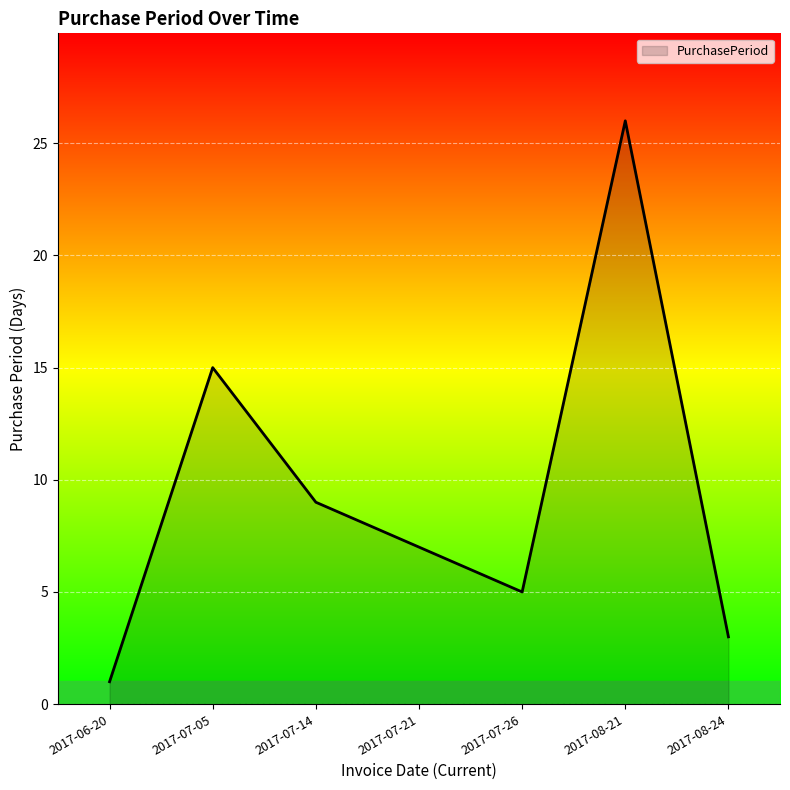

How many values are below 7?

3